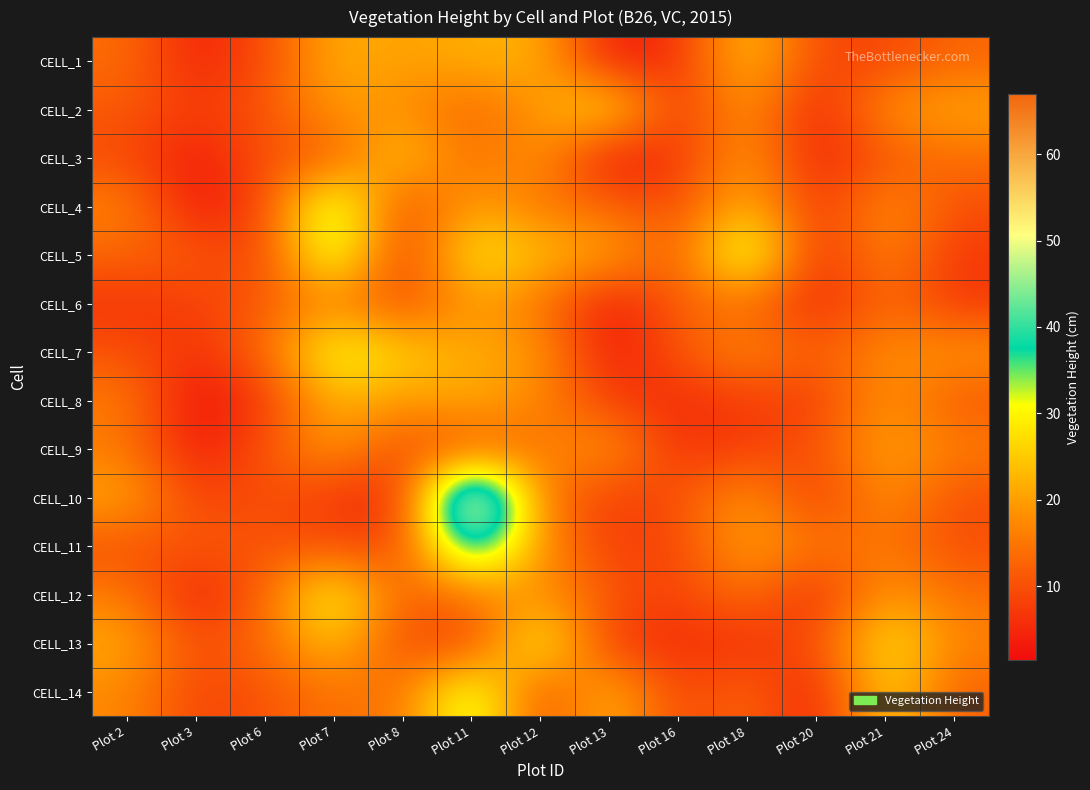

Reading left to right, what are all the values shown in this chart?

CELL_1: Plot 2=14.0	Plot 3=4.0	Plot 6=9.5	Plot 7=22.0	Plot 8=20.0	Plot 11=22.0	Plot 12=22.5	Plot 13=3.0	Plot 16=6.0	Plot 18=25.0	Plot 20=9.0	Plot 21=9.0	Plot 24=13.0
CELL_2: Plot 2=11.5	Plot 3=7.5	Plot 6=10.5	Plot 7=20.0	Plot 8=18.0	Plot 11=13.0	Plot 12=19.0	Plot 13=30.0	Plot 16=6.0	Plot 18=20.0	Plot 20=3.5	Plot 21=19.0	Plot 24=21.0
CELL_3: Plot 2=9.5	Plot 3=3.0	Plot 6=10.5	Plot 7=11.0	Plot 8=26.0	Plot 11=13.0	Plot 12=20.0	Plot 13=1.5	Plot 16=7.0	Plot 18=20.0	Plot 20=4.0	Plot 21=11.0	Plot 24=14.0
CELL_4: Plot 2=17.0	Plot 3=2.5	Plot 6=8.5	Plot 7=39.0	Plot 8=8.0	Plot 11=21.0	Plot 12=15.0	Plot 13=13.0	Plot 16=9.0	Plot 18=24.0	Plot 20=6.0	Plot 21=19.0	Plot 24=10.0
CELL_5: Plot 2=13.0	Plot 3=11.5	Plot 6=8.0	Plot 7=37.0	Plot 8=6.0	Plot 11=30.0	Plot 12=23.5	Plot 13=21.5	Plot 16=11.0	Plot 18=38.0	Plot 20=4.5	Plot 21=18.0	Plot 24=7.0
CELL_6: Plot 2=6.5	Plot 3=8.0	Plot 6=11.5	Plot 7=17.0	Plot 8=9.0	Plot 11=20.0	Plot 12=15.0	Plot 13=2.5	Plot 16=12.0	Plot 18=14.0	Plot 20=4.5	Plot 21=14.0	Plot 24=7.0
CELL_7: Plot 2=10.5	Plot 3=6.0	Plot 6=13.0	Plot 7=33.0	Plot 8=26.0	Plot 11=21.0	Plot 12=20.0	Plot 13=2.5	Plot 16=11.0	Plot 18=18.0	Plot 20=11.5	Plot 21=18.0	Plot 24=19.0
CELL_8: Plot 2=16.0	Plot 3=1.5	Plot 6=7.0	Plot 7=23.0	Plot 8=19.0	Plot 11=22.0	Plot 12=17.0	Plot 13=8.0	Plot 16=5.0	Plot 18=8.0	Plot 20=7.5	Plot 21=19.5	Plot 24=11.0
CELL_9: Plot 2=15.5	Plot 3=3.0	Plot 6=10.5	Plot 7=20.0	Plot 8=9.5	Plot 11=11.0	Plot 12=15.0	Plot 13=20.0	Plot 16=6.0	Plot 18=8.0	Plot 20=10.5	Plot 21=21.0	Plot 24=16.0
CELL_10: Plot 2=21.5	Plot 3=8.0	Plot 6=10.5	Plot 7=7.0	Plot 8=4.5	Plot 11=67.0	Plot 12=15.5	Plot 13=7.5	Plot 16=10.0	Plot 18=20.0	Plot 20=6.5	Plot 21=19.0	Plot 24=10.0
CELL_11: Plot 2=10.0	Plot 3=11.5	Plot 6=10.5	Plot 7=10.0	Plot 8=8.5	Plot 11=47.0	Plot 12=18.5	Plot 13=7.5	Plot 16=9.0	Plot 18=21.0	Plot 20=15.0	Plot 21=15.0	Plot 24=10.0
CELL_12: Plot 2=16.0	Plot 3=3.5	Plot 6=12.5	Plot 7=33.0	Plot 8=11.5	Plot 11=15.0	Plot 12=19.0	Plot 13=11.0	Plot 16=8.0	Plot 18=15.0	Plot 20=4.5	Plot 21=20.5	Plot 24=14.0
CELL_13: Plot 2=21.5	Plot 3=9.5	Plot 6=13.5	Plot 7=25.0	Plot 8=9.5	Plot 11=8.0	Plot 12=33.0	Plot 13=6.5	Plot 16=6.0	Plot 18=6.0	Plot 20=10.0	Plot 21=29.0	Plot 24=17.0
CELL_14: Plot 2=17.5	Plot 3=8.5	Plot 6=10.5	Plot 7=15.0	Plot 8=14.0	Plot 11=37.0	Plot 12=8.5	Plot 13=24.0	Plot 16=8.0	Plot 18=14.0	Plot 20=3.0	Plot 21=27.0	Plot 24=12.0